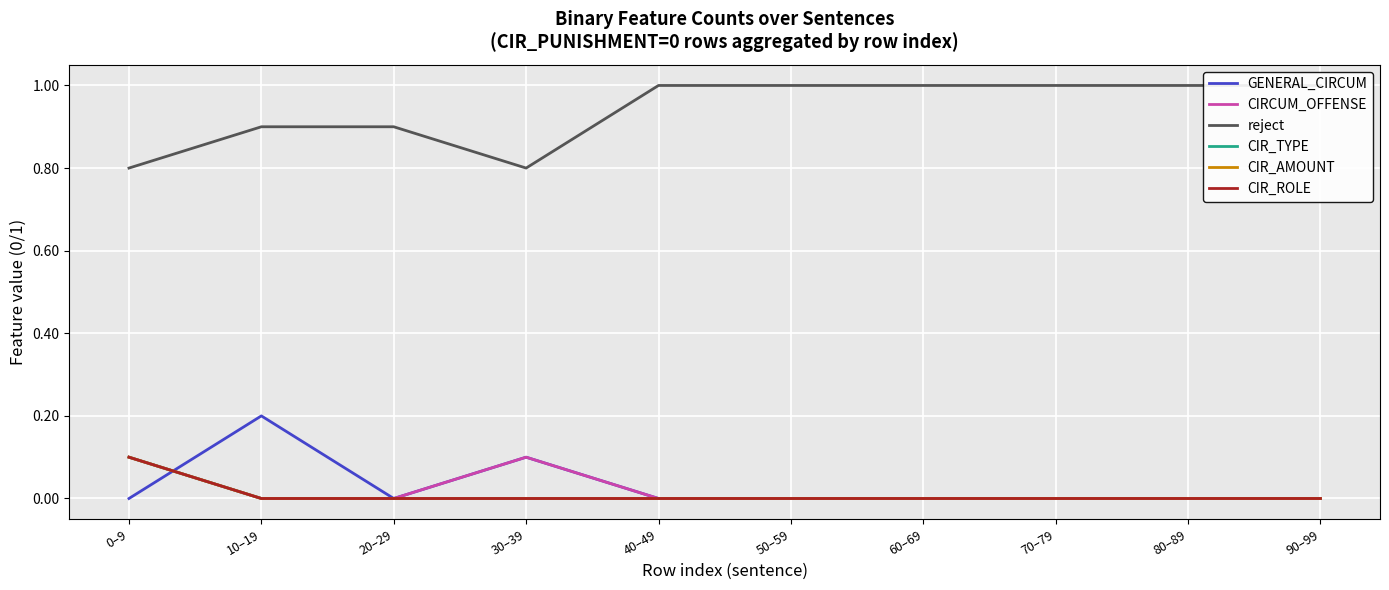

Is this an area chart (filled region under the line)?

No